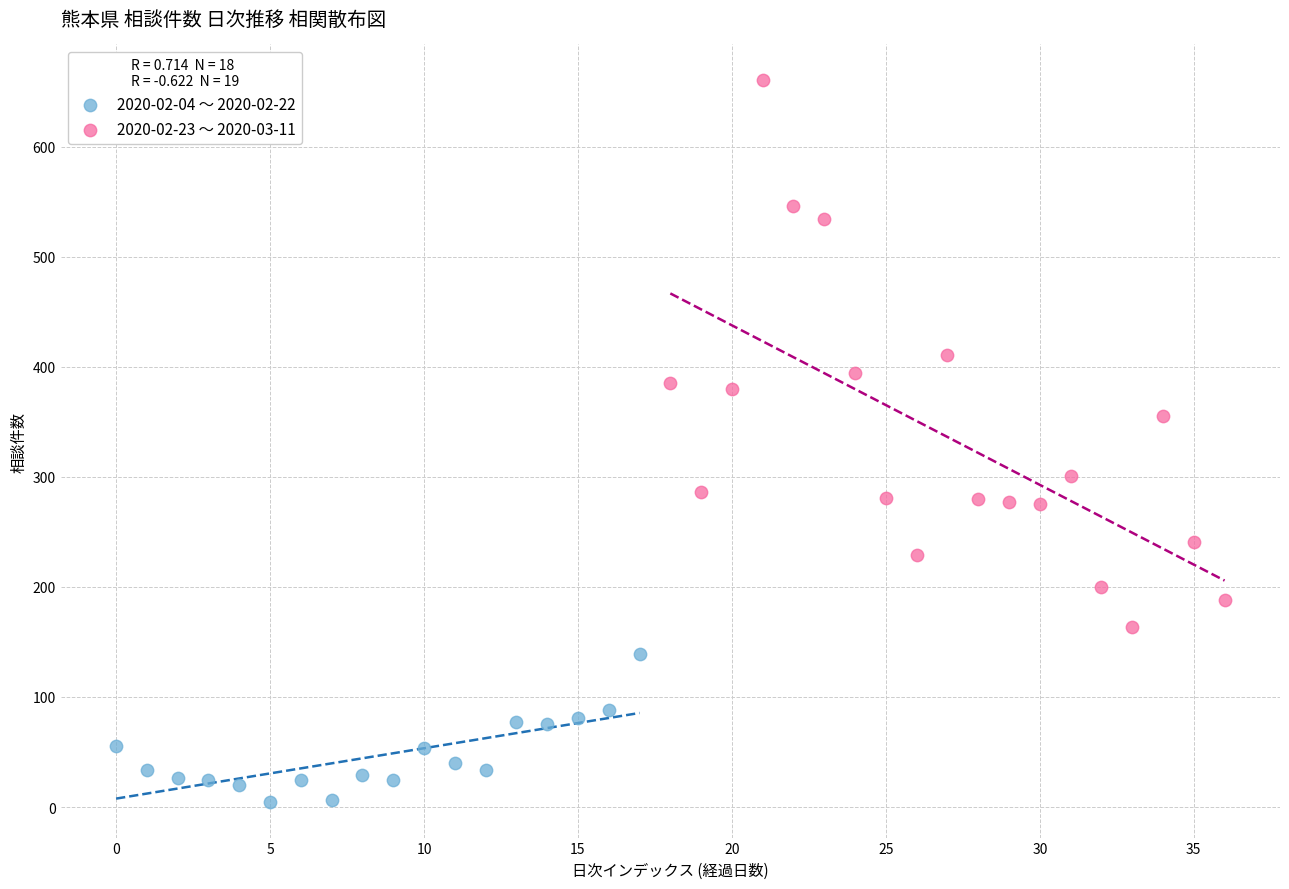

Which series contains the highest Y value?

2020-02-23 〜 2020-03-11